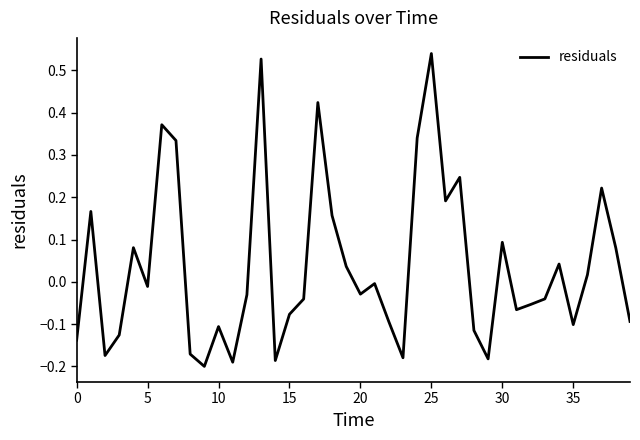

How many values are below zero?

23